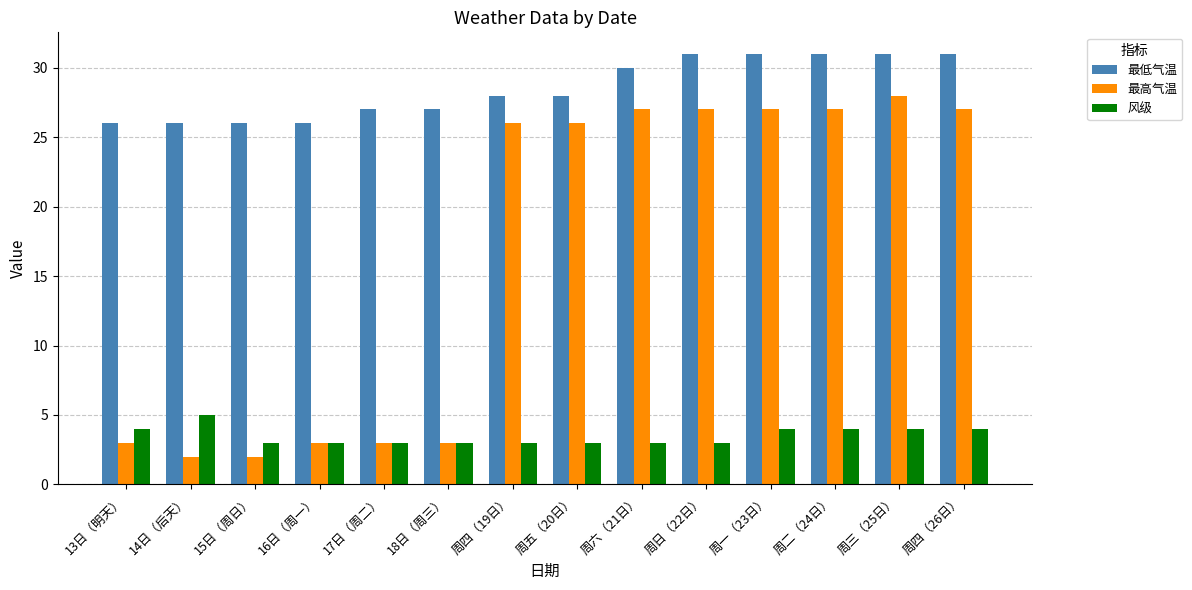

What is the difference between the 风级 values at 16日（周一） and 13日（明天）?

1